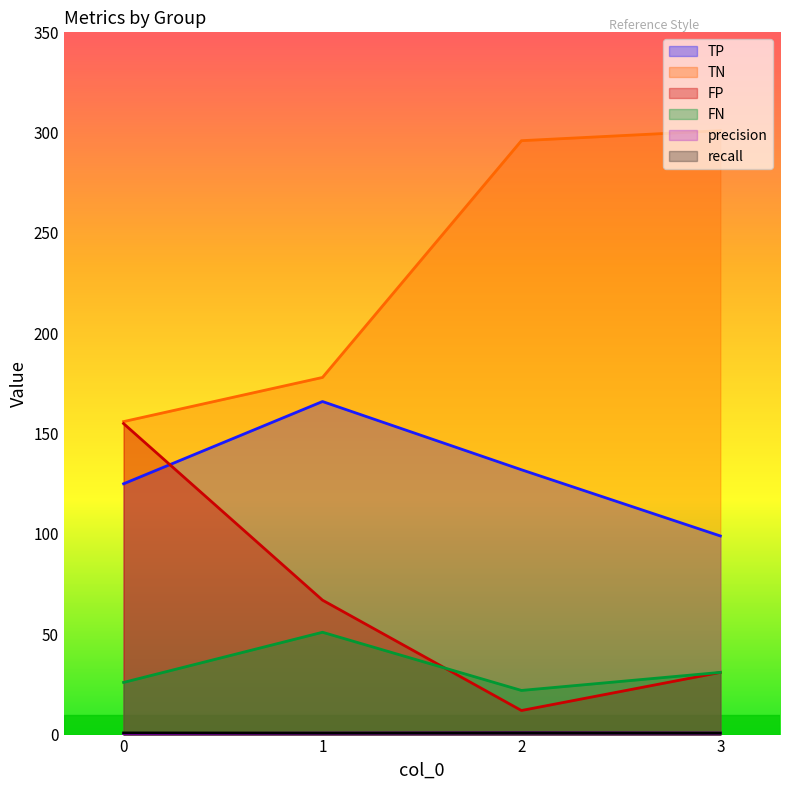

True or false: TN and TP cross at least once.

False